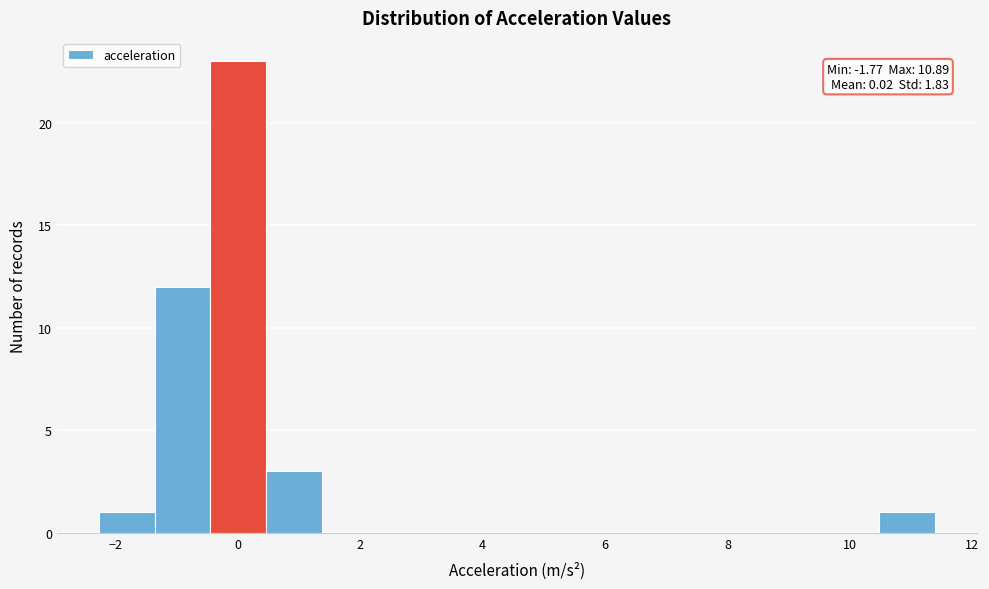

Over which range of the x-axis is the bar tallest?

-0.4 to 0.4